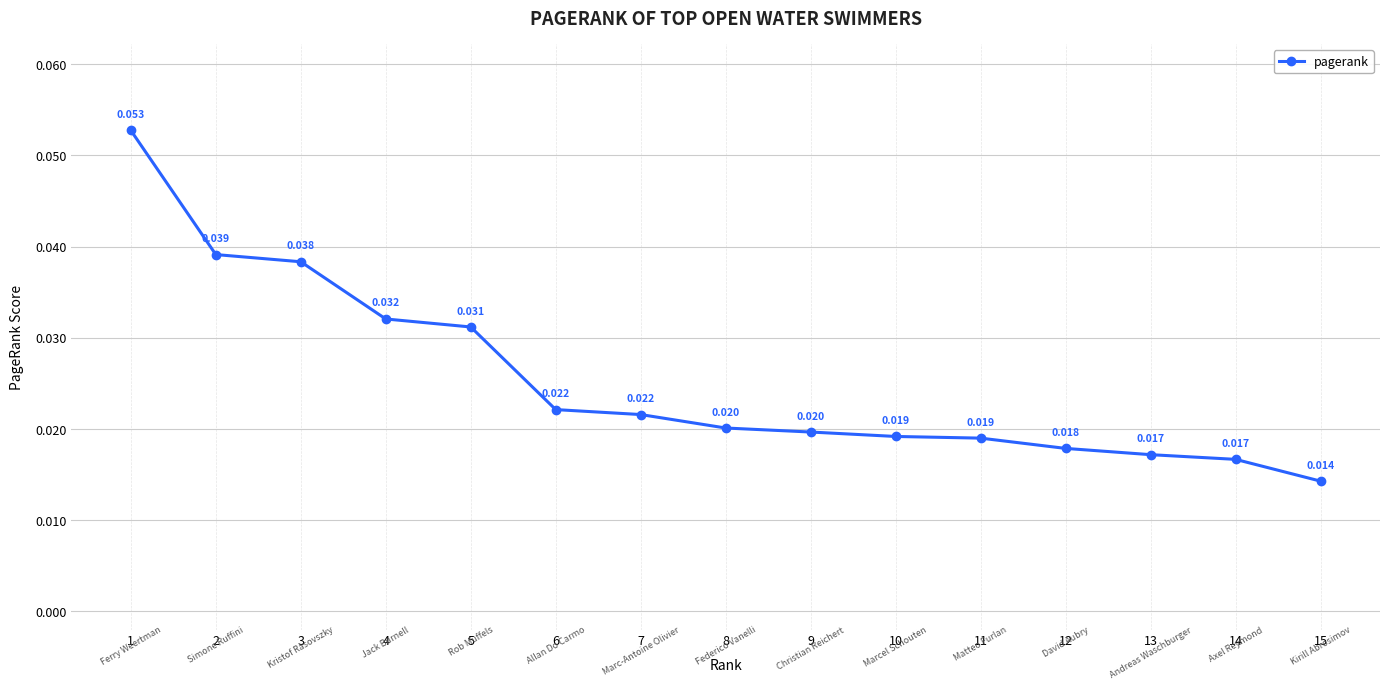

How many categories are shown in the chart?

15